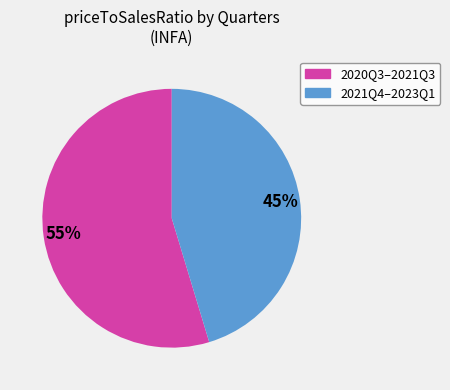

Count the number of slices in the pie.

2